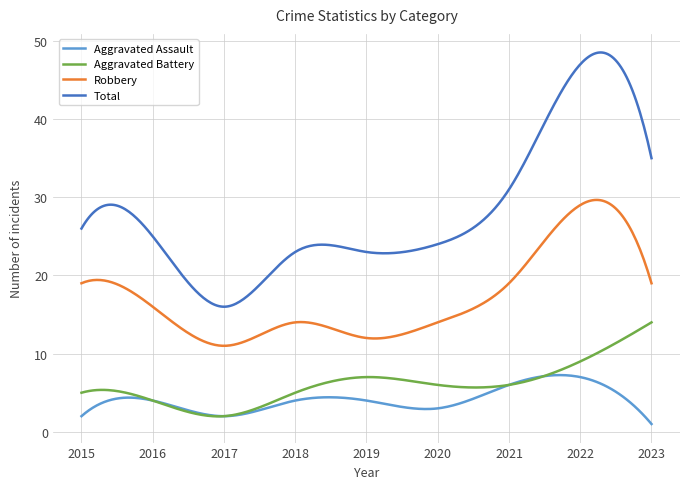

True or false: Robbery and Total cross at least once.

False